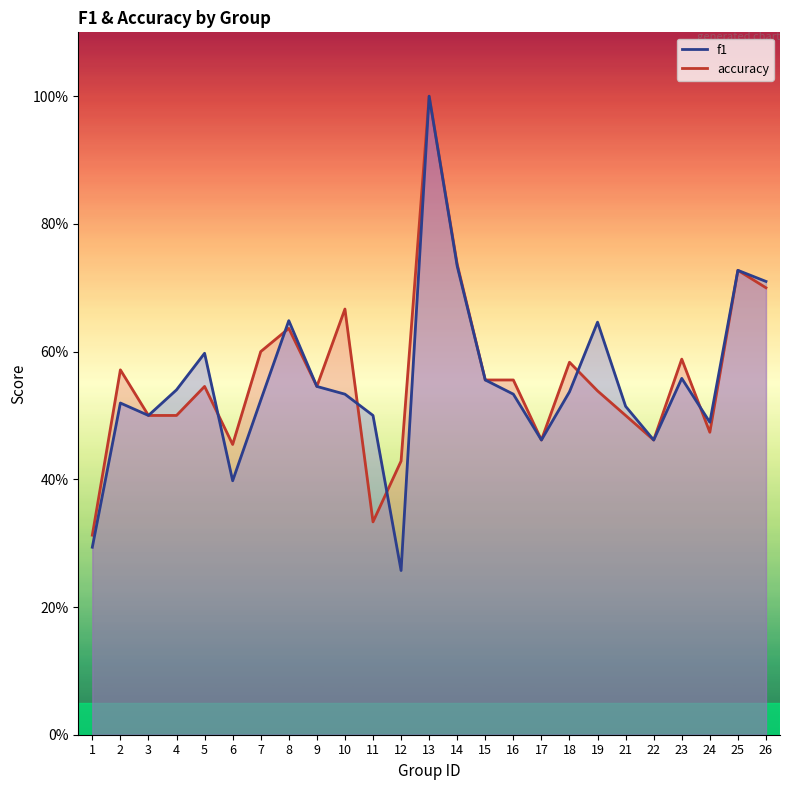

What are all the series names shown in the legend?

f1, accuracy